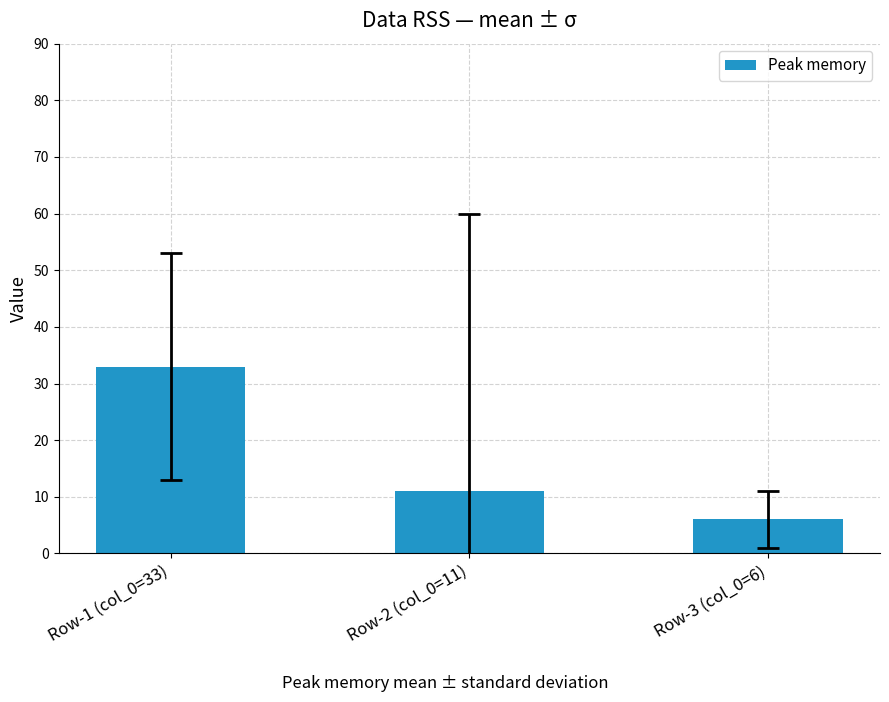

How many data points are less than 11?

1